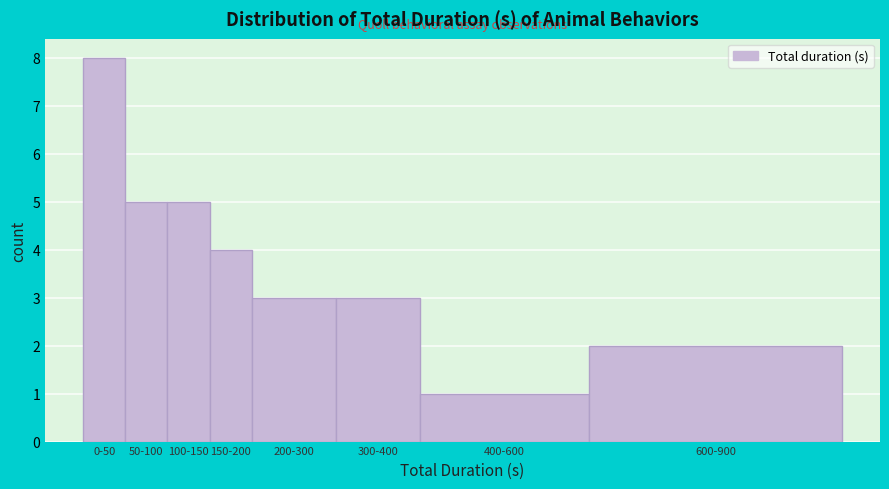

Reading left to right, list all the values displayed in this chart.

8	5	5	4	3	3	1	2